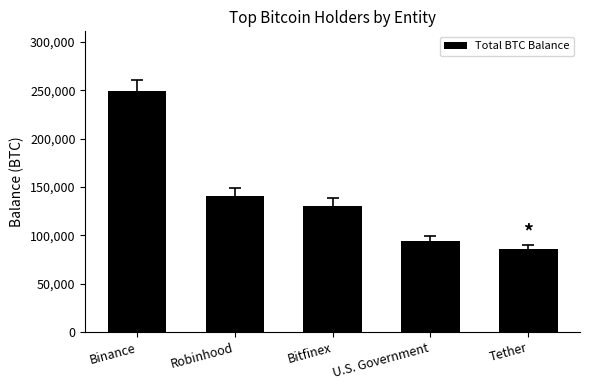

Between U.S. Government and Robinhood, which is larger?

Robinhood